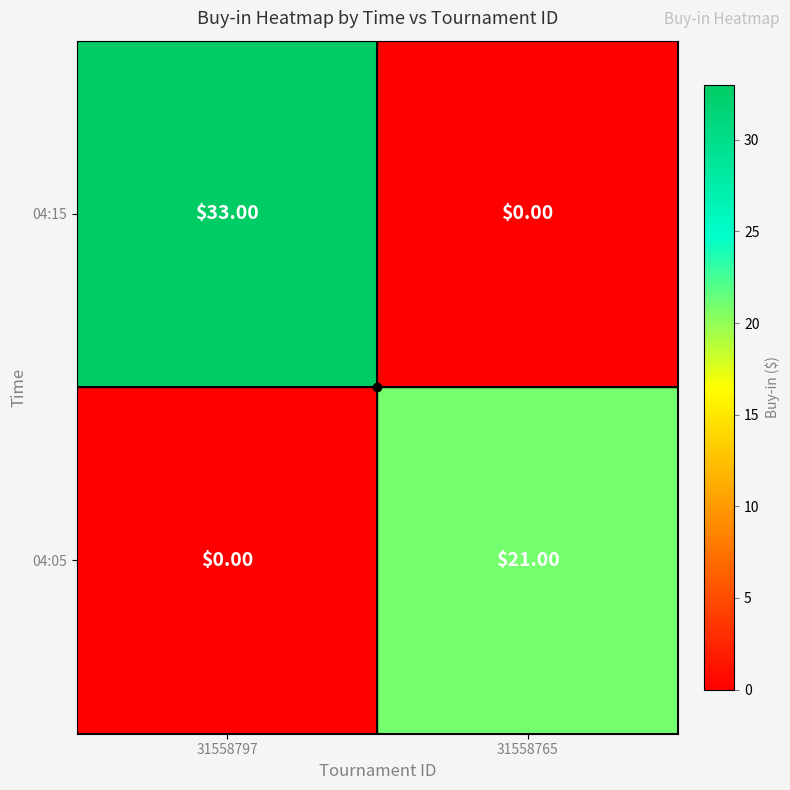

What is the greatest value displayed?

33